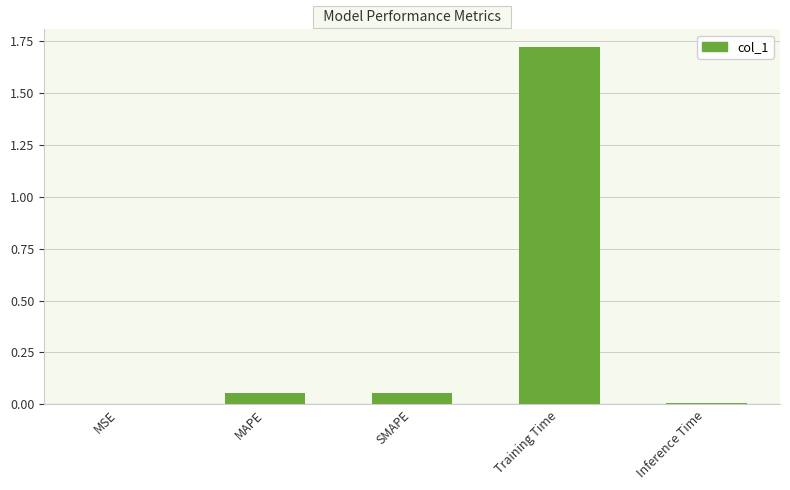

Is it true that the value at Inference Time is 0.0?

True